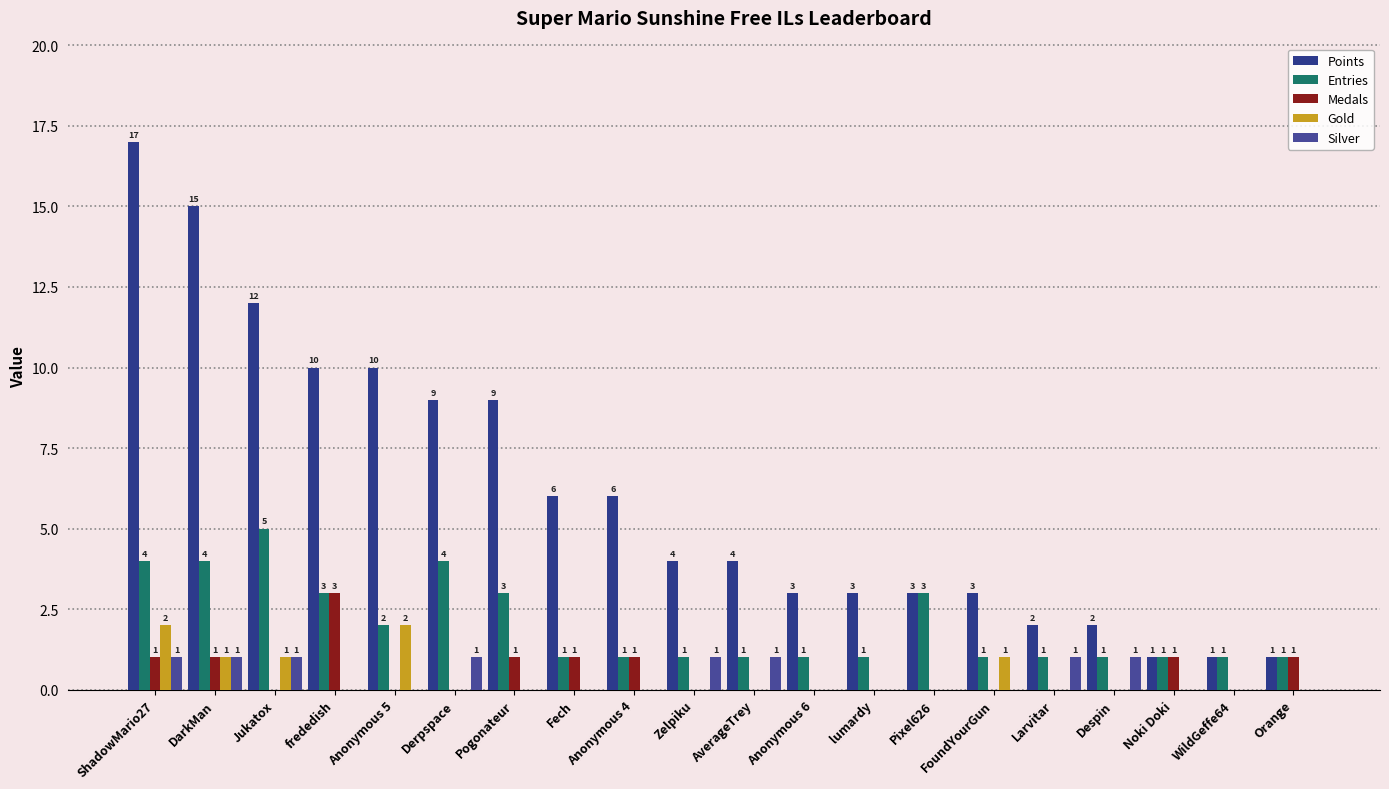

Rank the categories by Gold value from highest to lowest.

ShadowMario27, Anonymous 5, DarkMan, Jukatox, FoundYourGun, frededish, Derpspace, Pogonateur, Fech, Anonymous 4, Zelpiku, AverageTrey, Anonymous 6, lumardy, Pixel626, Larvitar, Despin, Noki Doki, WildGeffe64, Orange